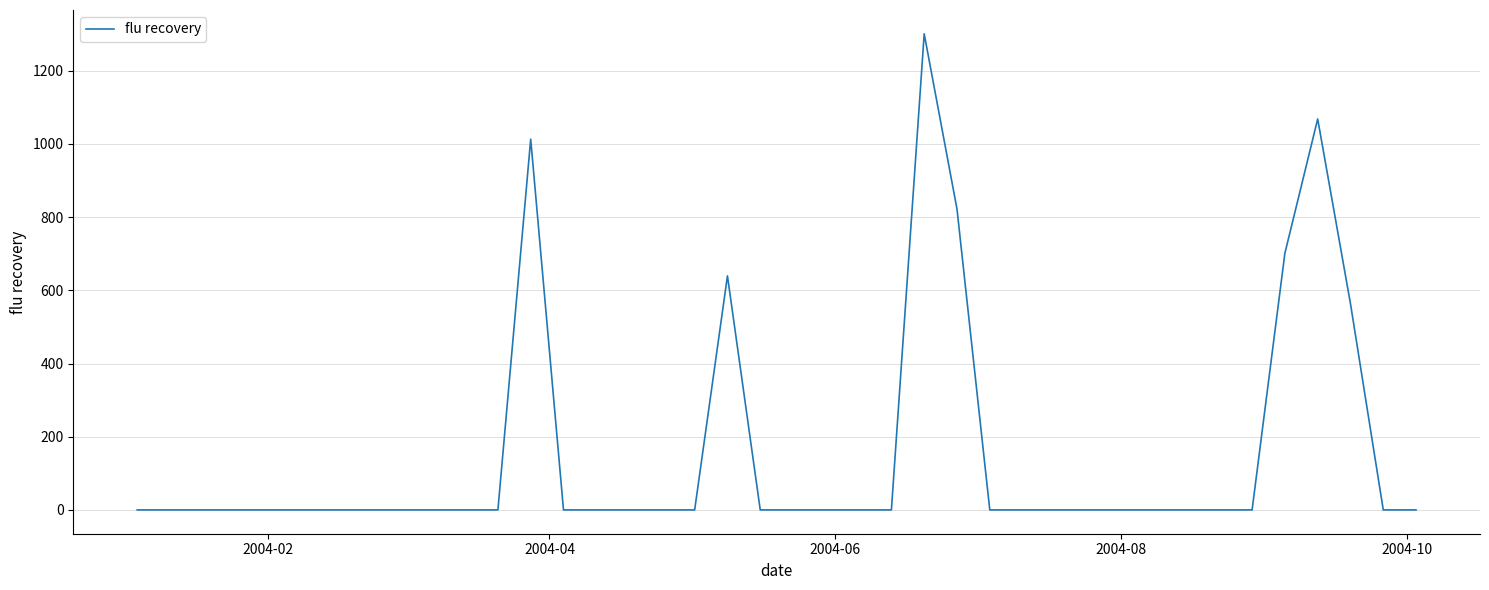

What is the maximum value shown in the chart?

1301.1